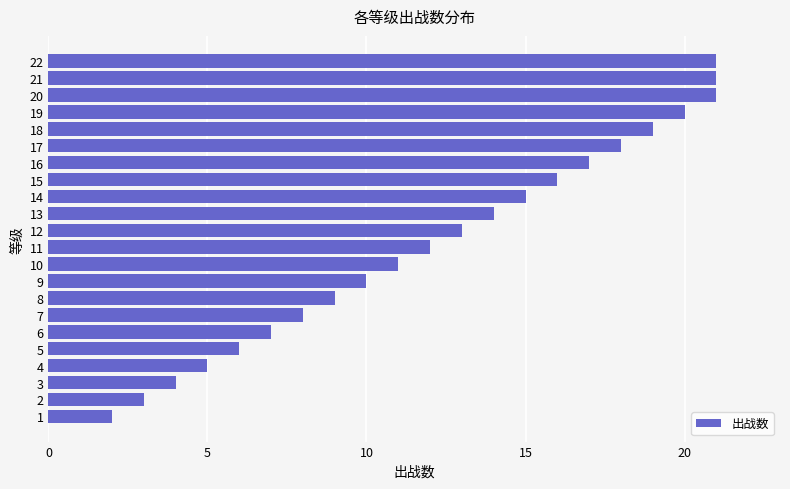

What is the sum of all values?

272